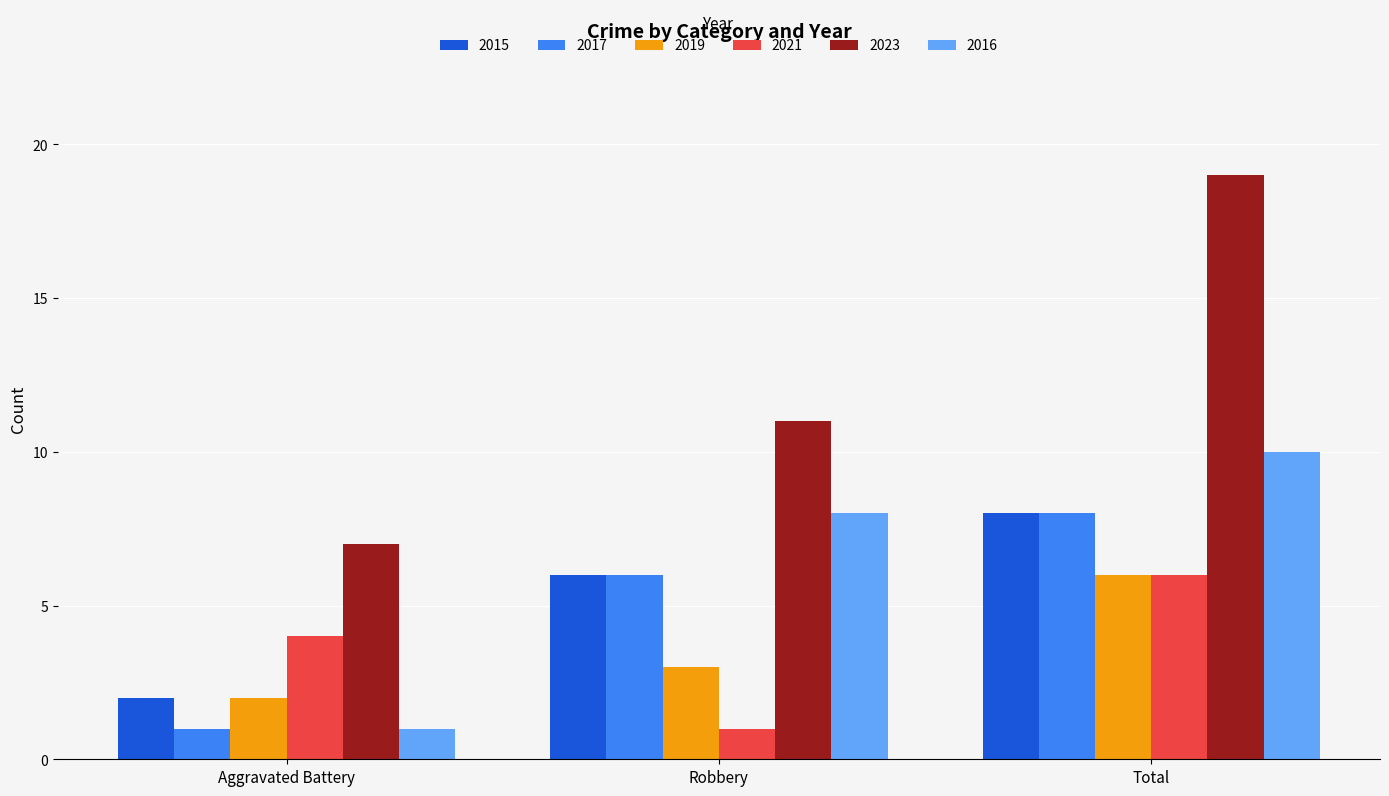

Is it true that 2015 equals 8 at Total?

True